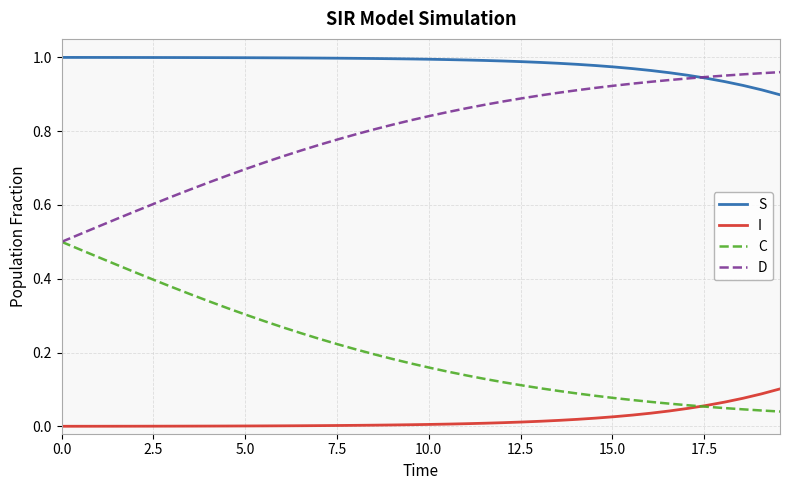

True or false: D and I cross at least once.

False